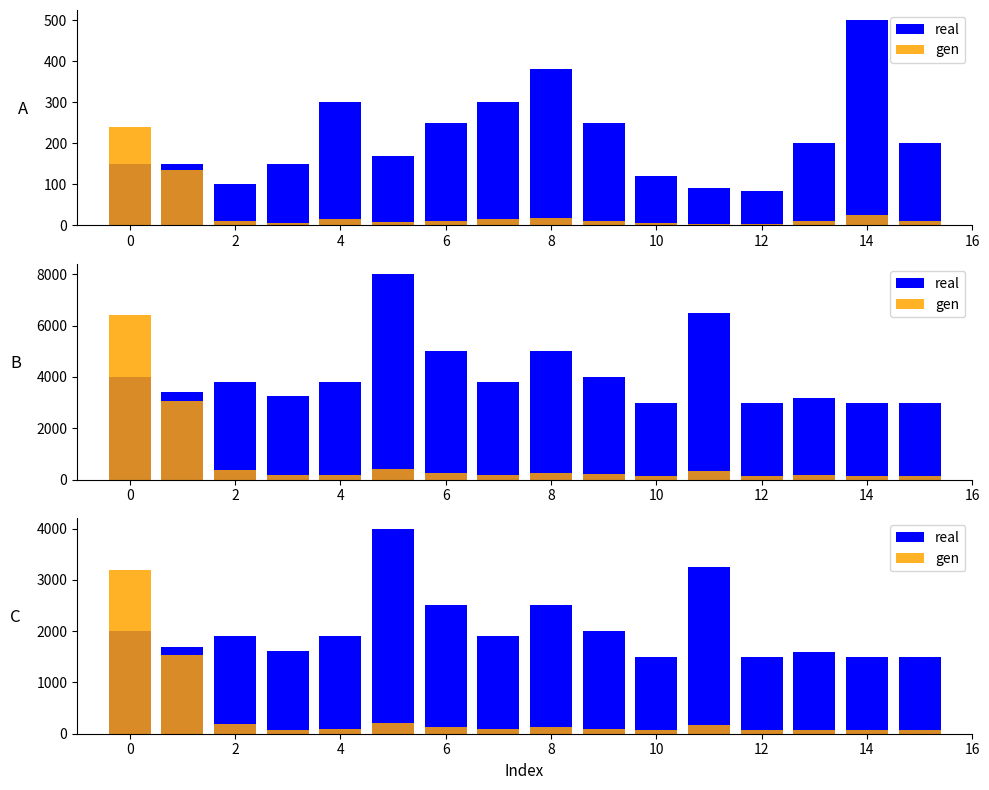

What is the average value of the real series?

2054